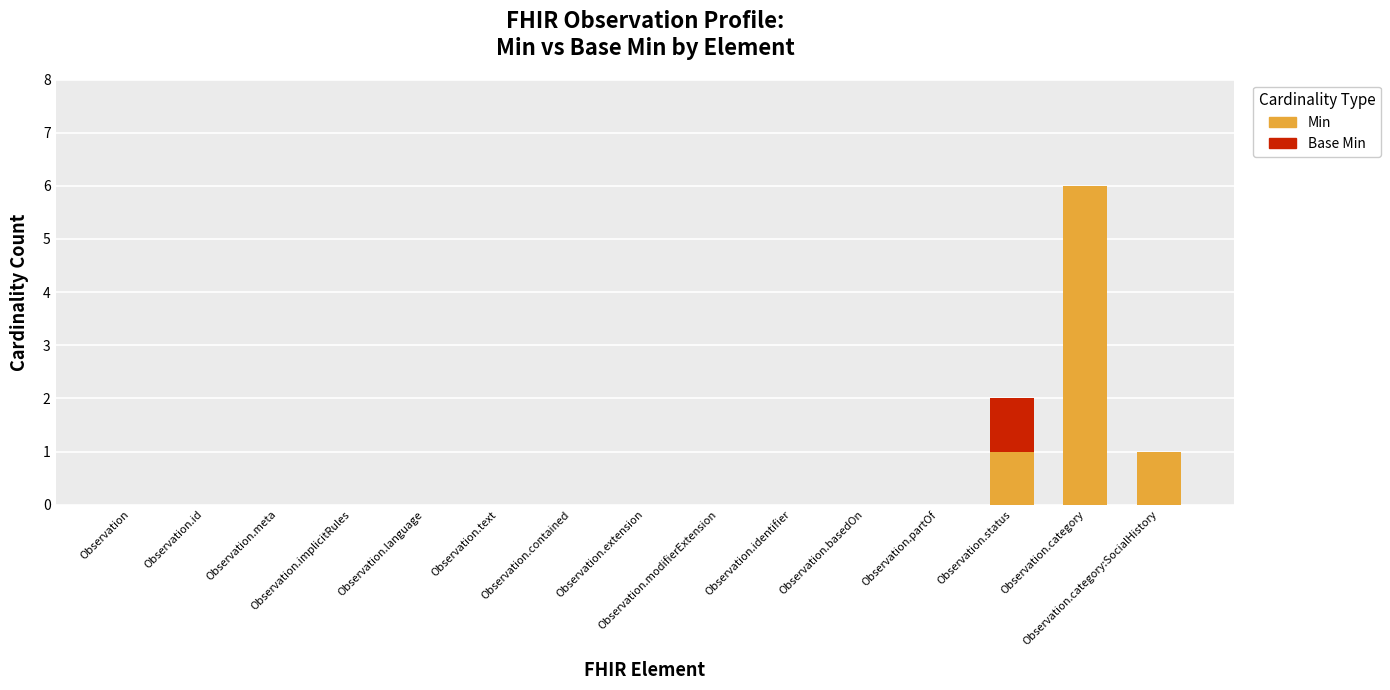

What is the sum of all Min values?

8